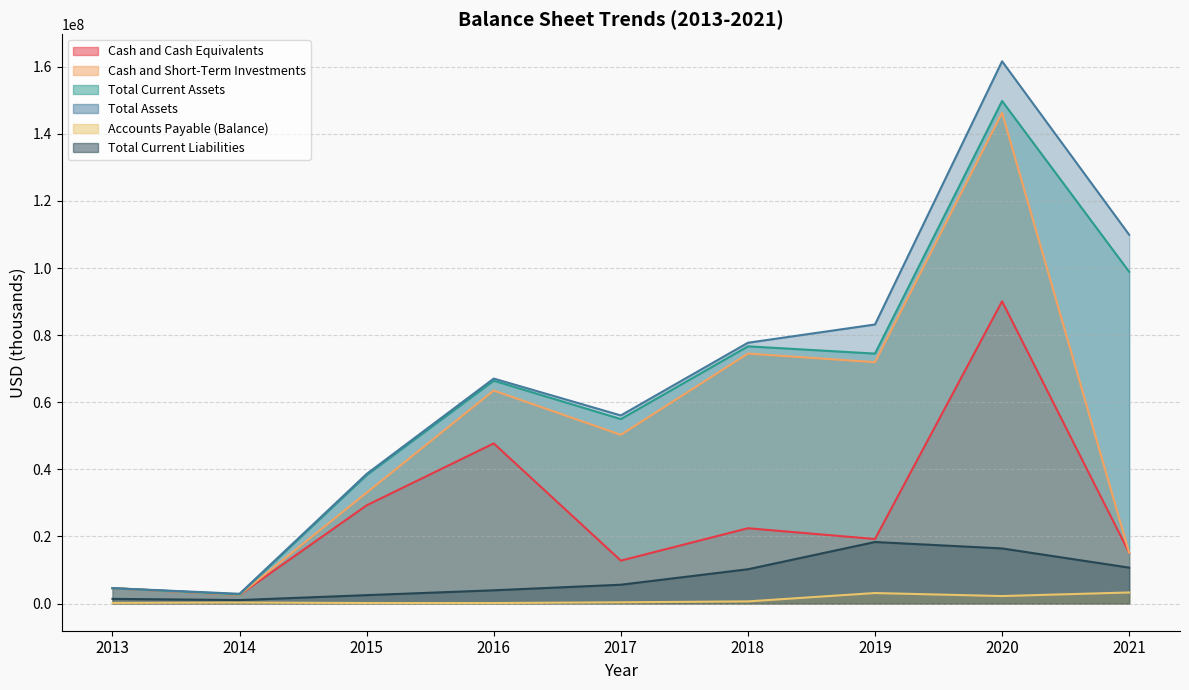

Rank the series by their maximum value, from lowest to highest.

Accounts Payable (Balance), Total Current Liabilities, Cash and Cash Equivalents, Cash and Short-Term Investments, Total Current Assets, Total Assets